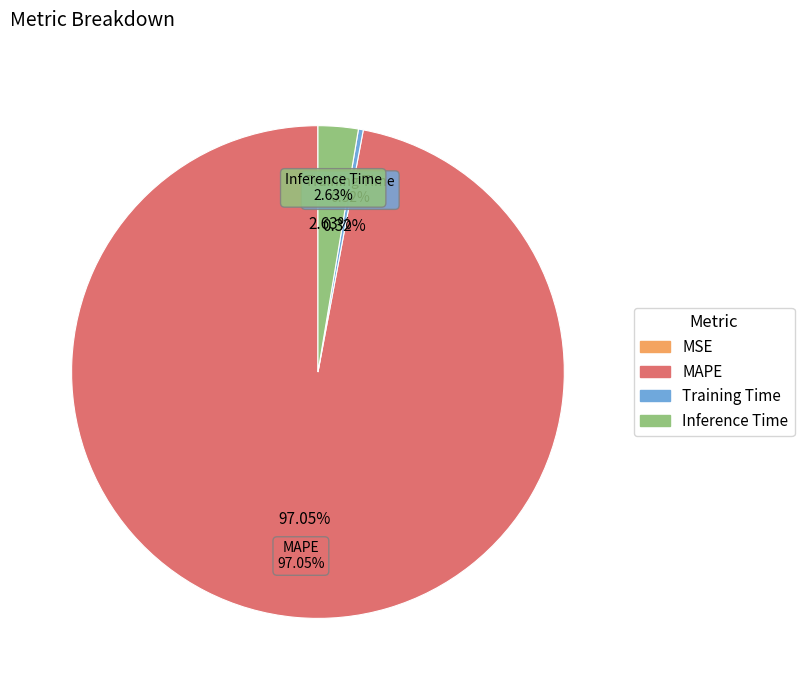

Do Inference Time and MAPE together represent more than half of the pie?

Yes